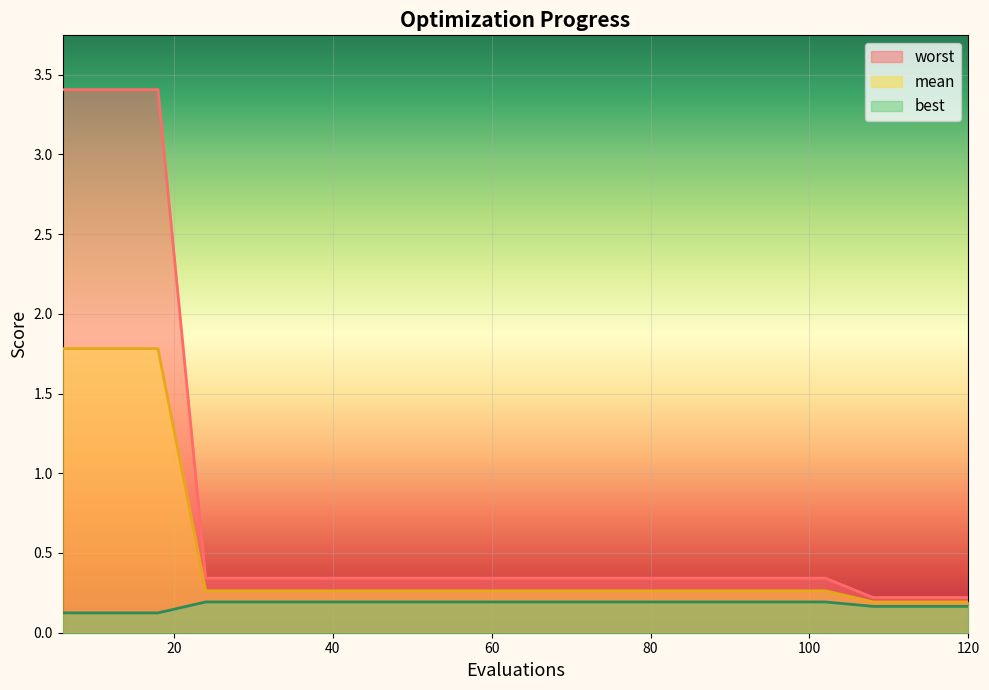

What is the total value across all series at 120?

0.6